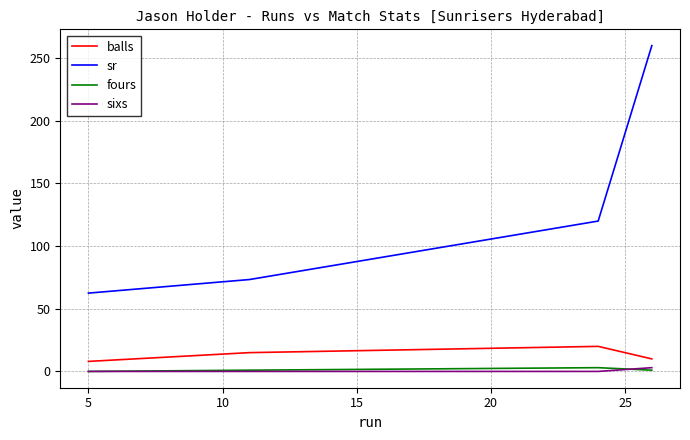

Which series has the largest total across all categories?

sr